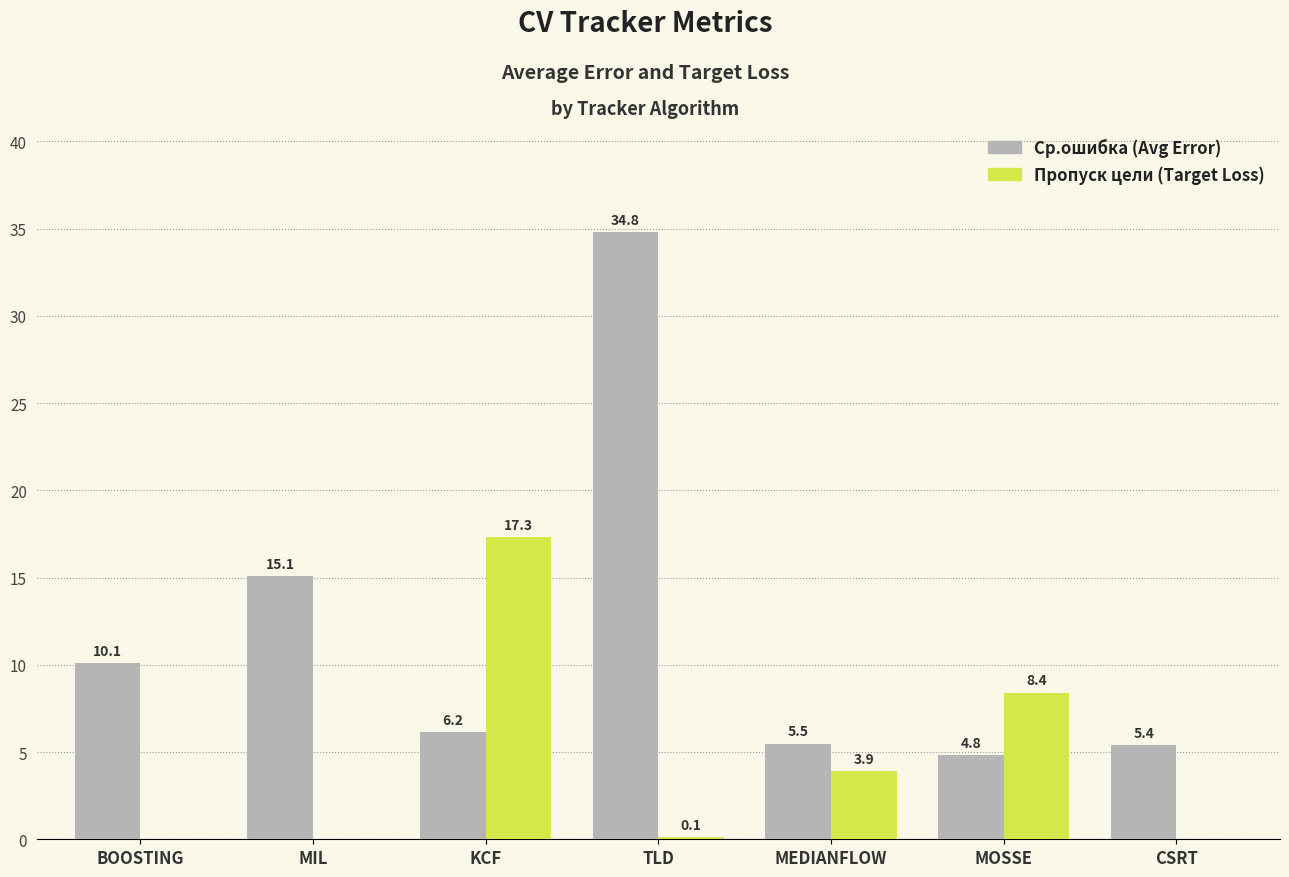

At which category does the chart reach its peak across all series?

TLD